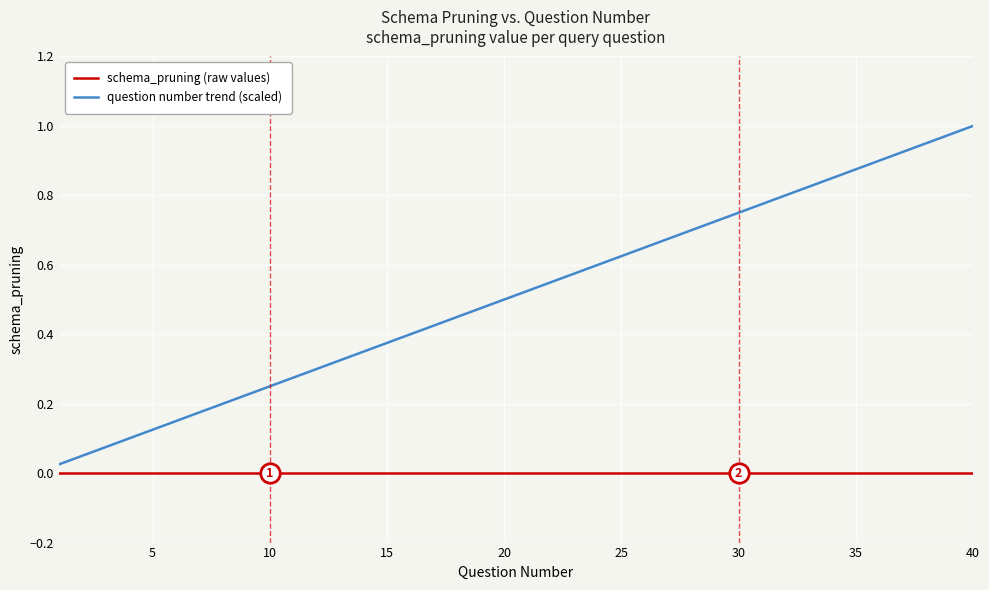

How many distinct data groups are displayed?

2